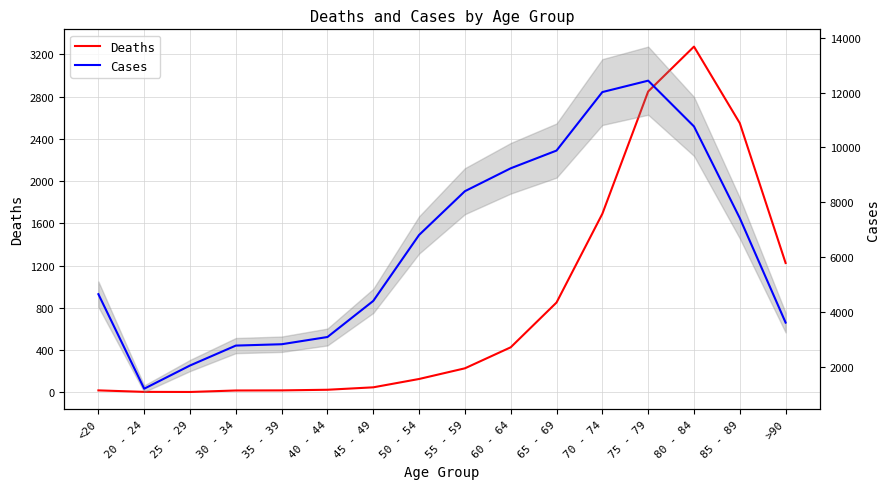

What position from the left is 35 - 39?

5